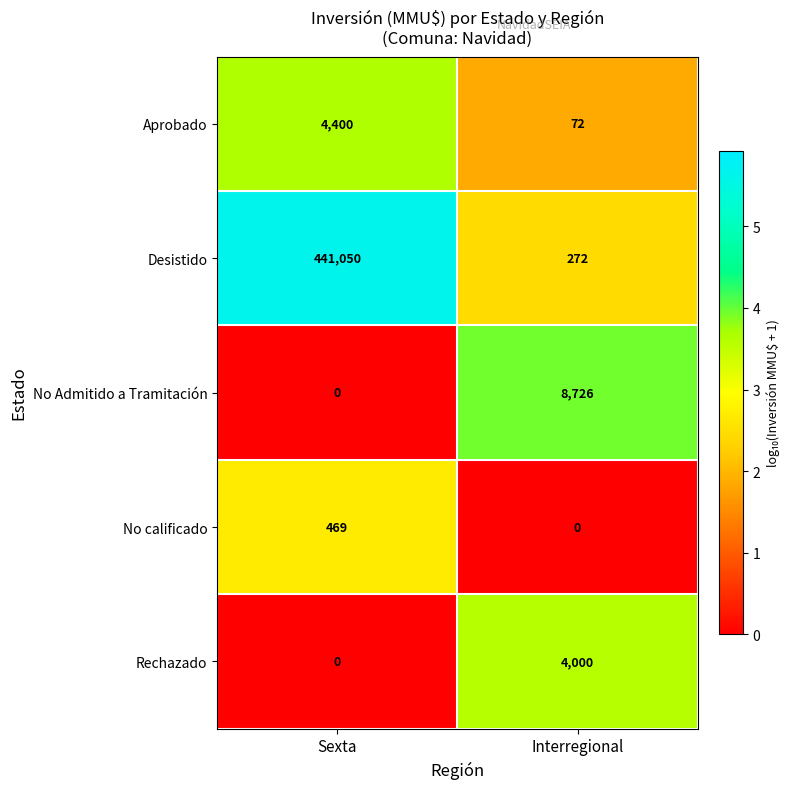

Reading left to right, extract all data points from this chart.

Aprobado: 4400	72
Desistido: 441050	272
No Admitido a Tramitación: 0	8726
No calificado: 469	0
Rechazado: 0	4000